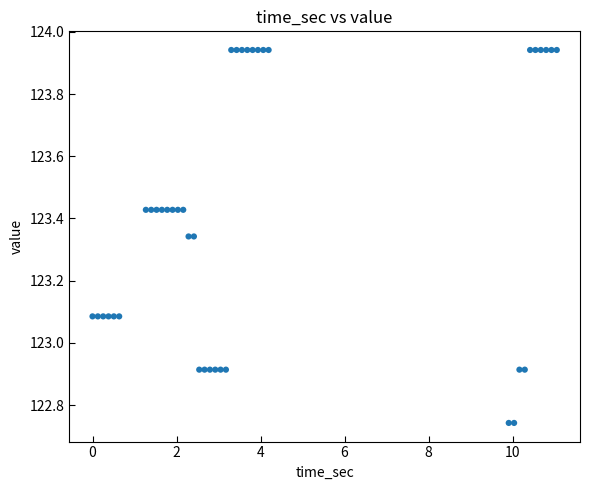

What is the range of X values (max minus min)?

11.1